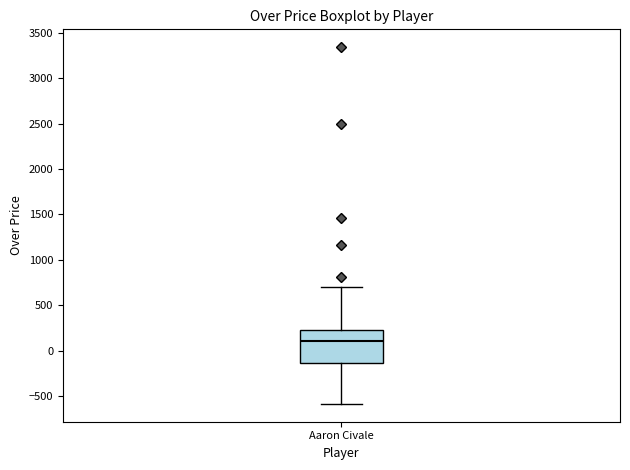

Transcribe this box plot: give where the median line is, the range the box spans, and where the two whiskers end, as read against the y-axis. The values are not printed on the chart, so give them approximately, as read against the axis.

median 100, box -150 to 250, whiskers -600 to 700